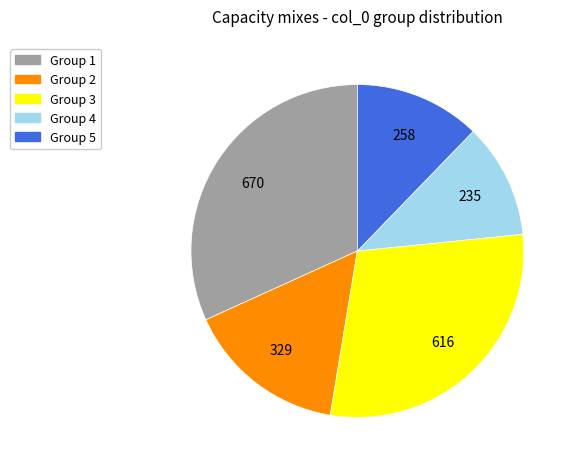

Count the number of slices in the pie.

5